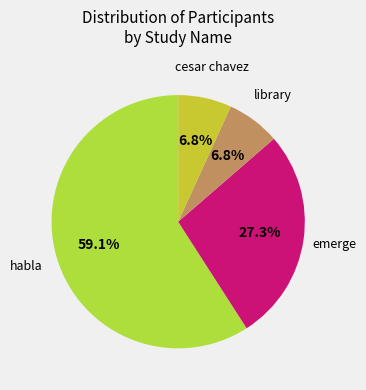

Rank the categories by value from highest to lowest.

habla, emerge, cesar chavez, library